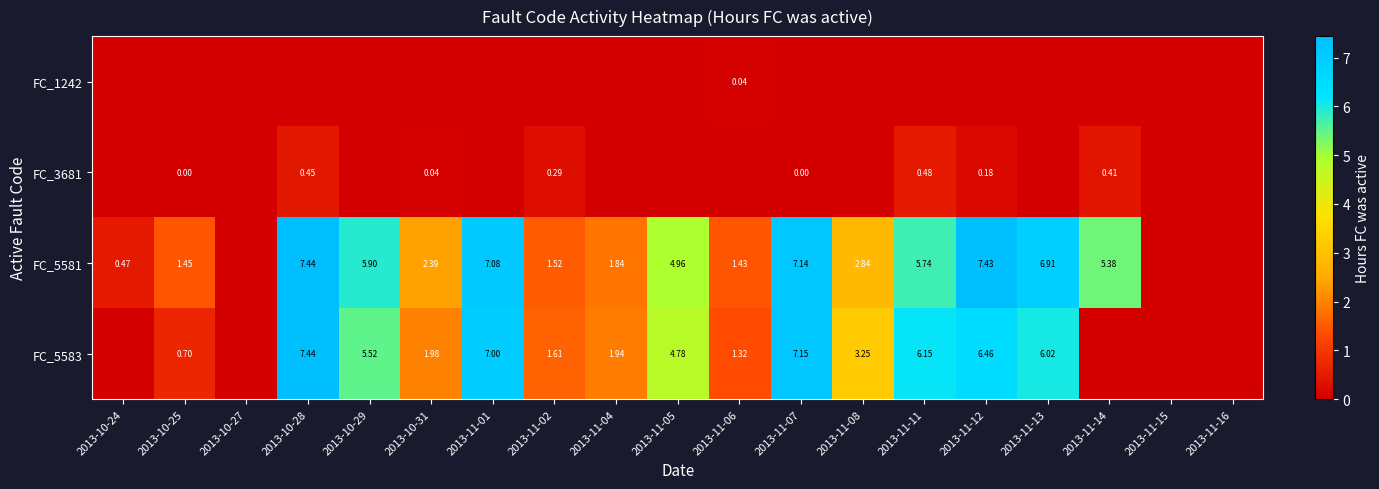

How many categories are shown in the chart?

19